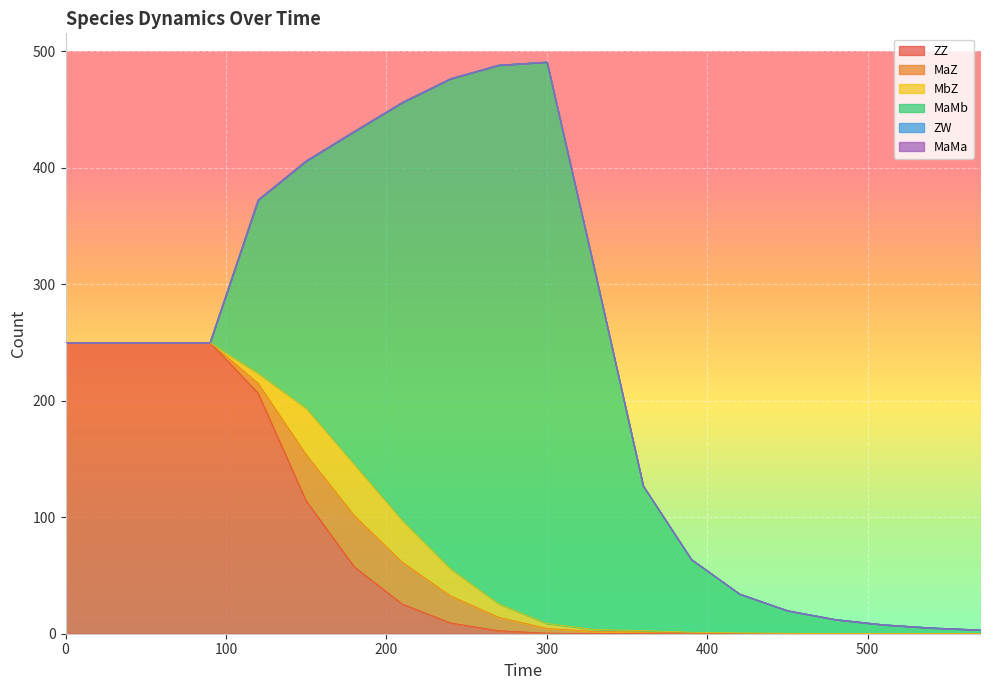

Is it true that MbZ equals 0.2 at 480?

False